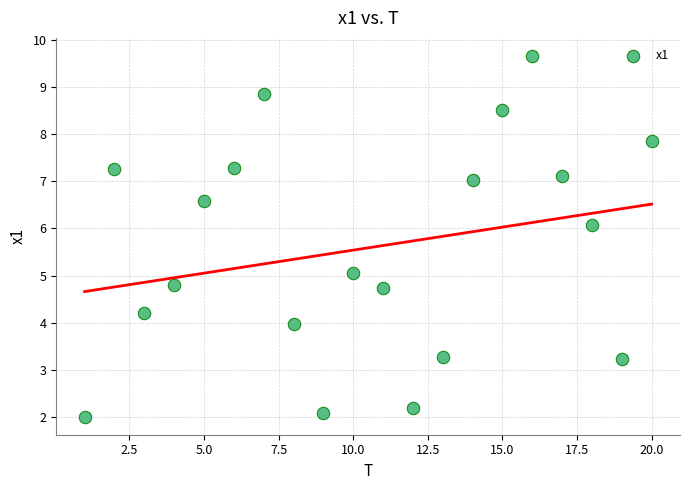

What is the range of Y values (max minus min)?

7.6